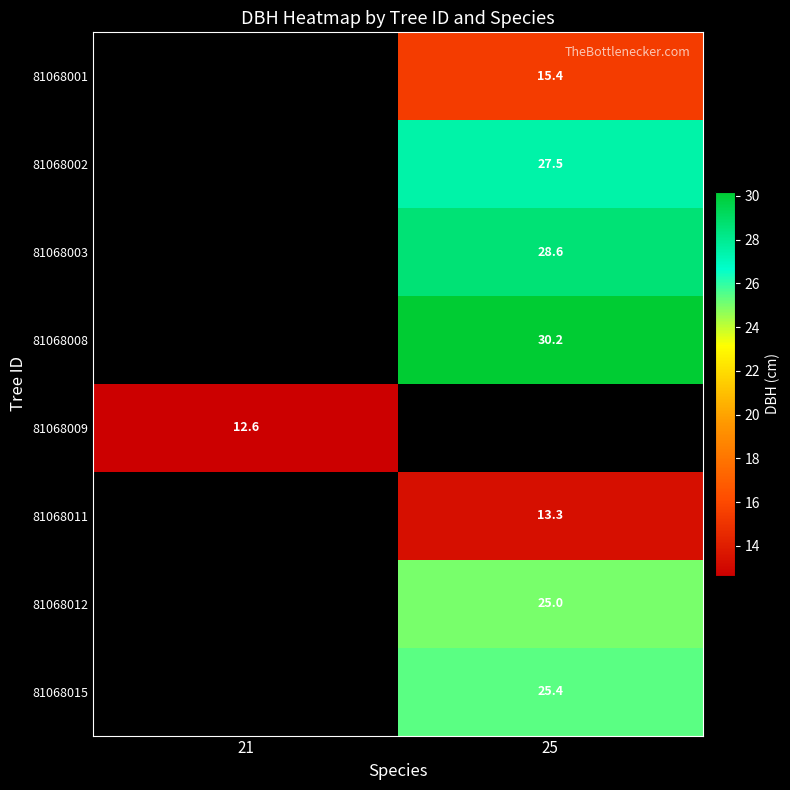

Is the value of 81068009 at 21 greater than the value of 81068012 at 25?

No